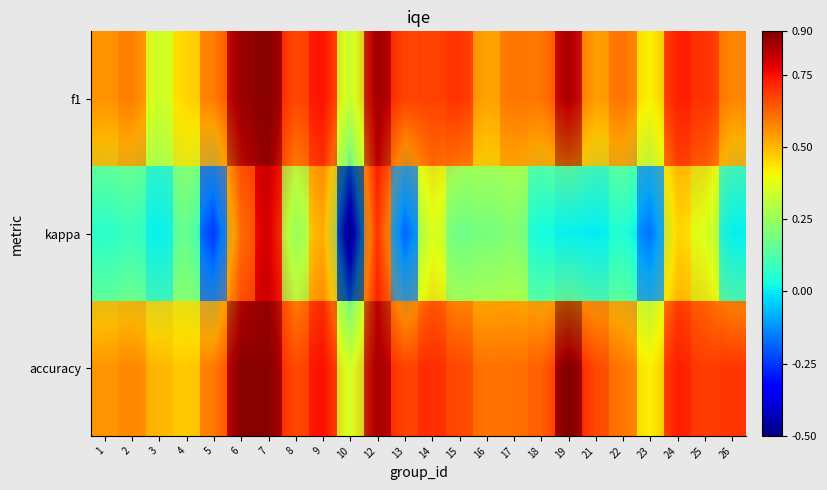

Is the value of accuracy at 25 greater than the value of f1 at 2?

Yes